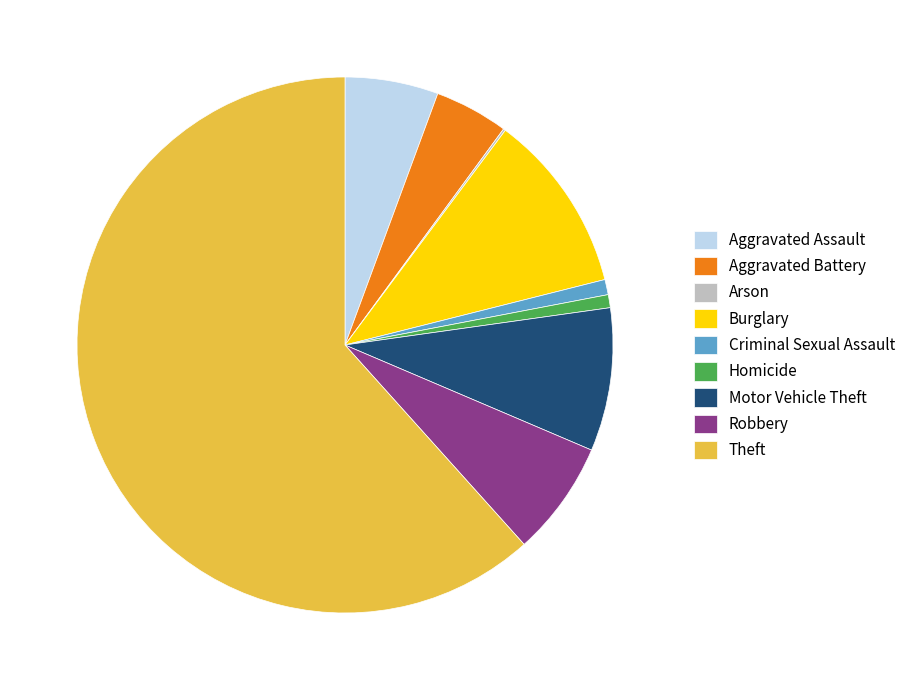

Is the sum of Theft and Criminal Sexual Assault greater than half?

Yes